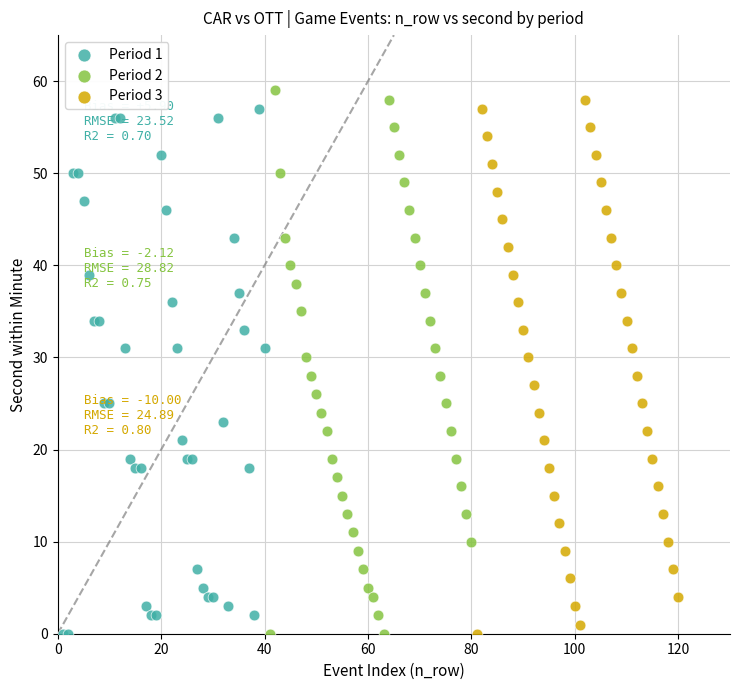

Which series has the widest spread of Y values?

Period 2